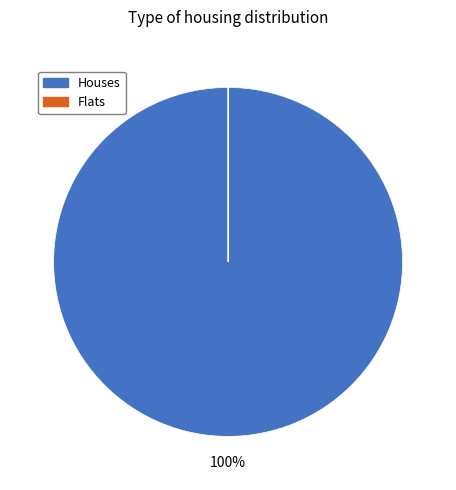

Which slice is the largest?

Houses